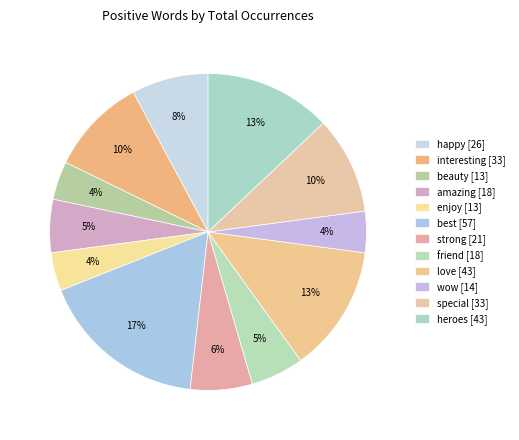

Is it true that enjoy is 11% of the pie?

False